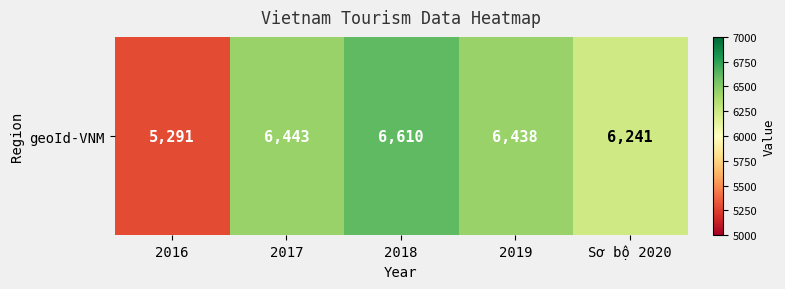

The chart shows a value of 10873 at Sơ bộ 2020. True or false?

False